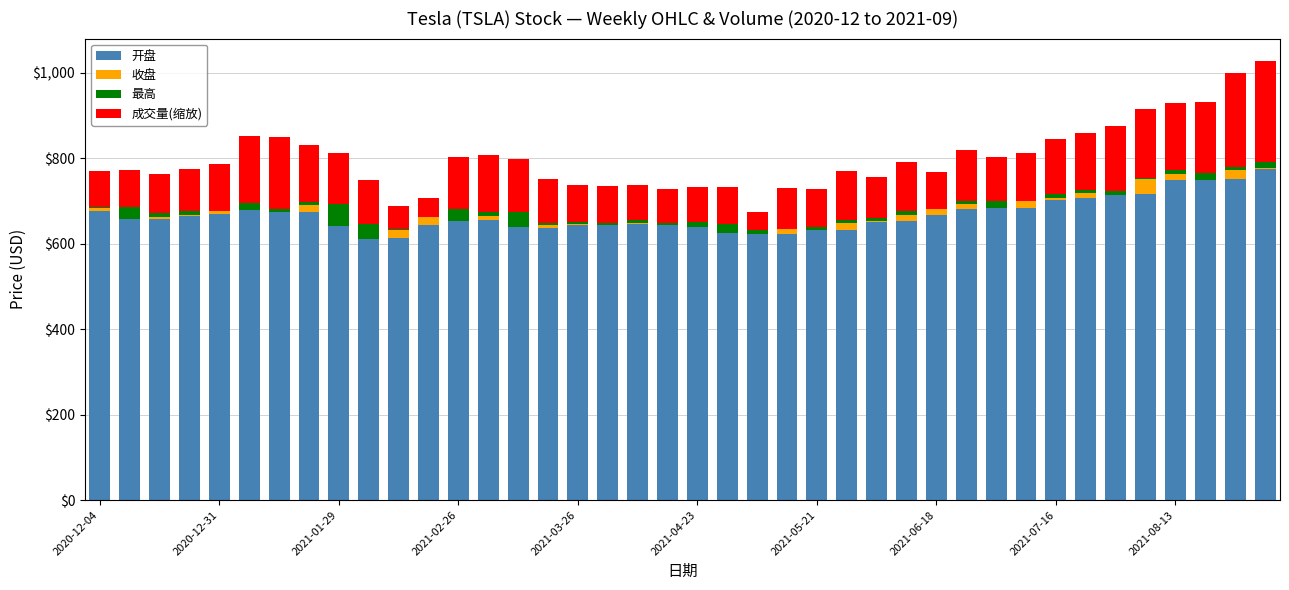

What is the difference between the maximum and minimum values in the 成交量(缩放) series?

195.6